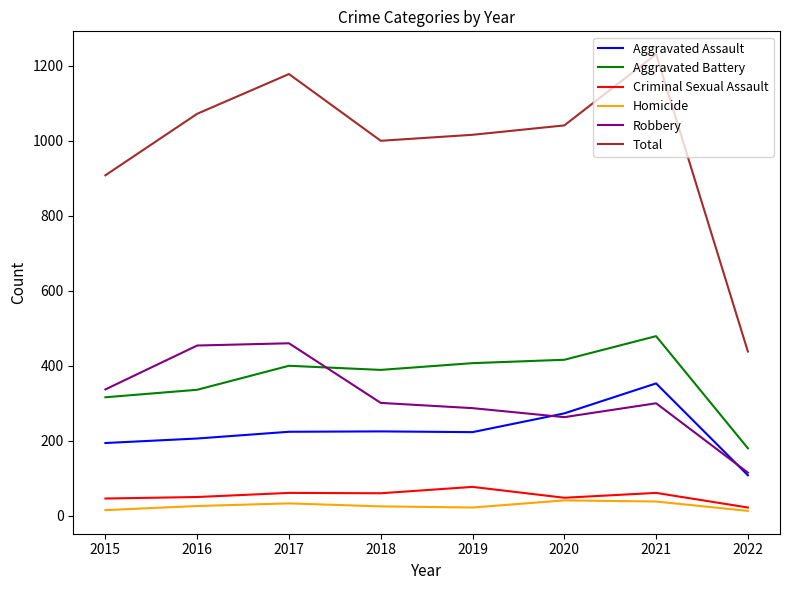

True or false: Homicide and Aggravated Assault intersect in this chart.

False